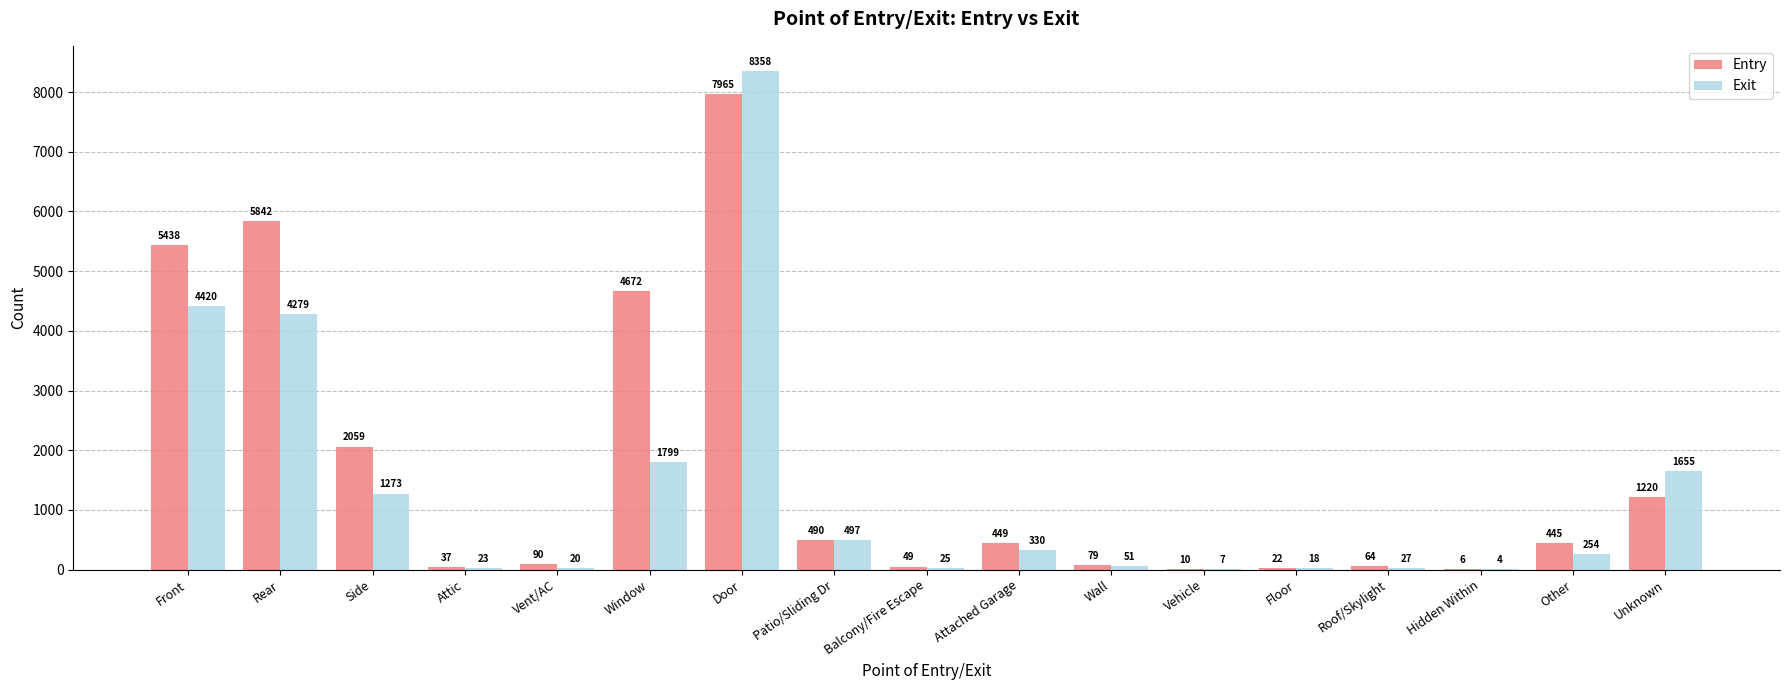

Read the Exit value at Wall, to the nearest 100.

100